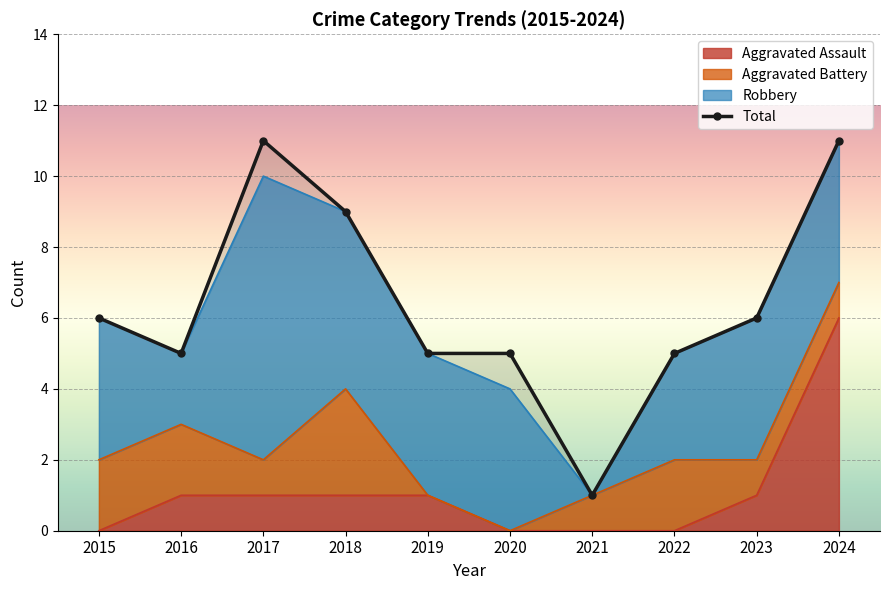

Rank the categories by value from lowest to highest.

2021, 2016, 2019, 2020, 2022, 2015, 2023, 2018, 2017, 2024